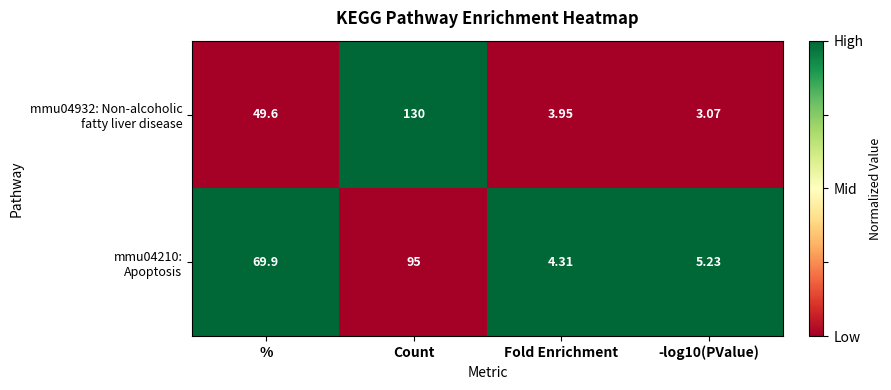

At which category is the sum across all series the highest?

Count